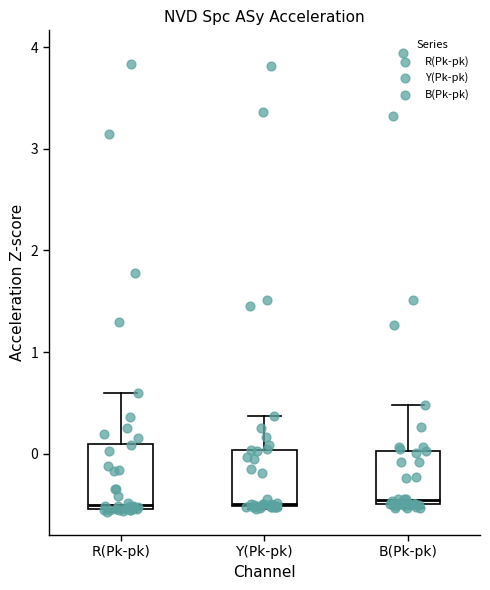

Reading left to right, read every box against the y-axis: the position of its median line, the range the box covers, and the ends of its whiskers. The values are not printed on the chart, so give them approximately, as read against the axis.

R(Pk-pk): median -0.5 (just above the box's lower edge), box -0.5 to 0.1, whiskers -0.6 to 0.6
Y(Pk-pk): median -0.5, box -0.5 to 0.0, whiskers -0.5 to 0.4
B(Pk-pk): median -0.5 (just above the box's lower edge), box -0.5 to 0.0, whiskers -0.5 (just below the box's lower edge) to 0.5